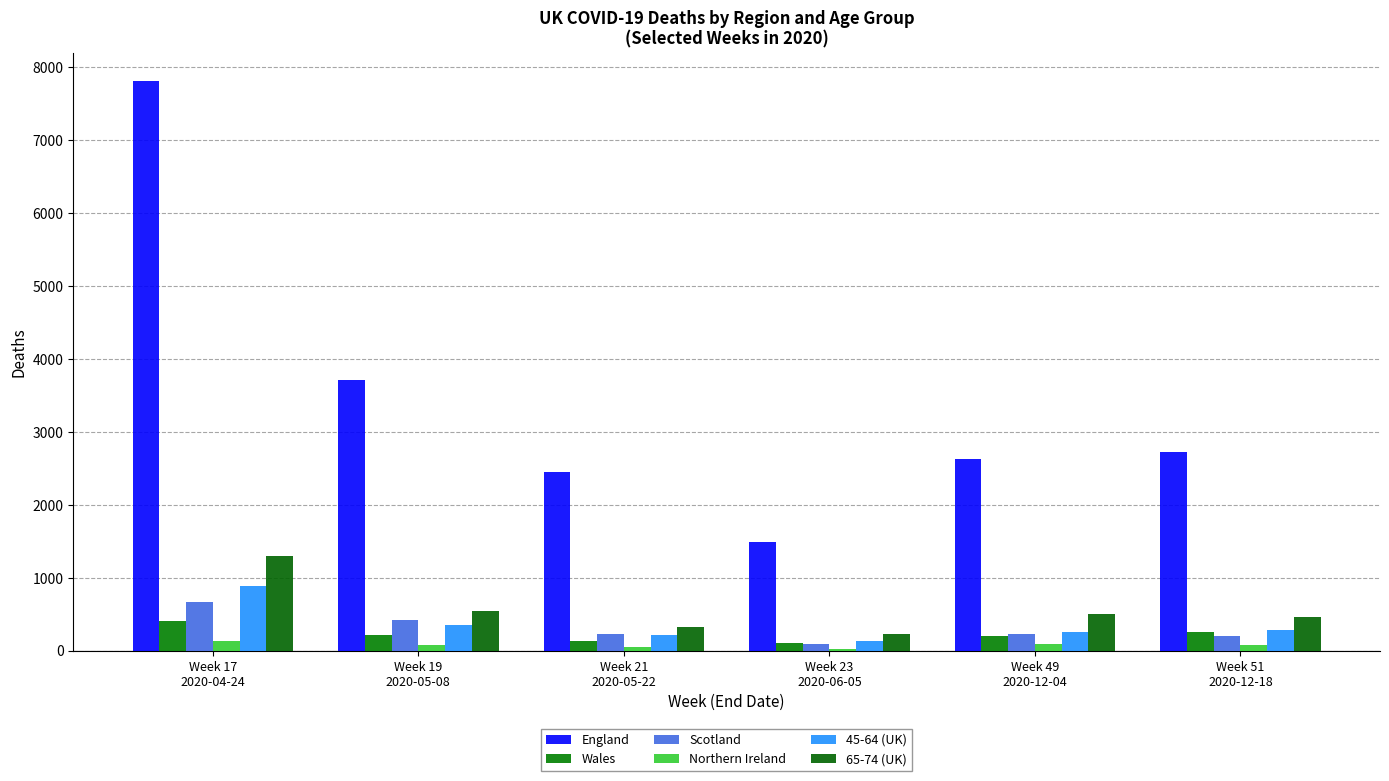

How many groups of bars are there?

6